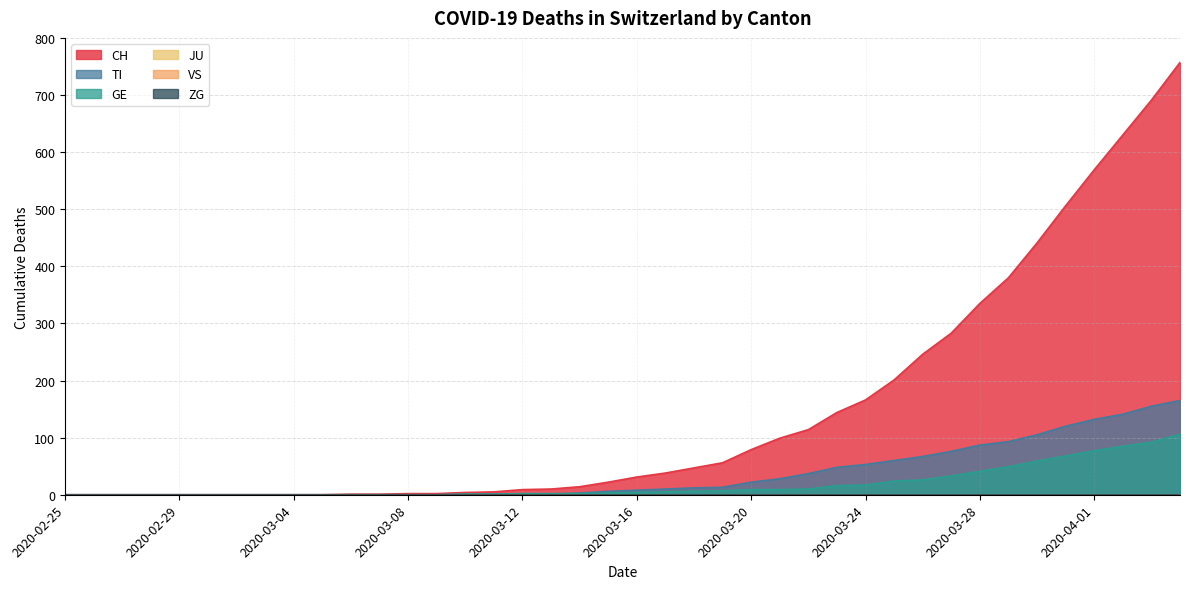

List the series in order of their peak value, highest first.

CH, TI, GE